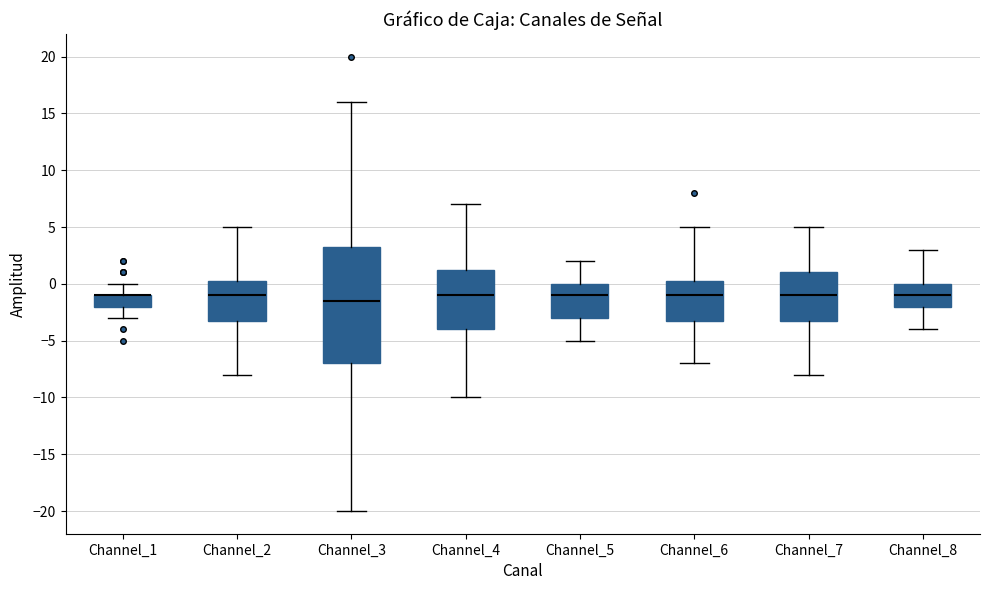

Reading left to right, read every box against the y-axis: the position of its median line, the range the box covers, and the ends of its whiskers. The values are not printed on the chart, so give them approximately, as read against the axis.

Channel_1: median -1.0 (drawn on the box's upper edge), box -2.0 to -1.0, whiskers -3.0 to 0.0
Channel_2: median -1.0, box -3.0 to 0.5, whiskers -8.0 to 5.0
Channel_3: median -1.5, box -7.0 to 3.5, whiskers -20.0 to 16.0
Channel_4: median -1.0, box -4.0 to 1.5, whiskers -10.0 to 7.0
Channel_5: median -1.0, box -3.0 to 0.0, whiskers -5.0 to 2.0
Channel_6: median -1.0, box -3.0 to 0.5, whiskers -7.0 to 5.0
Channel_7: median -1.0, box -3.0 to 1.0, whiskers -8.0 to 5.0
Channel_8: median -1.0, box -2.0 to 0.0, whiskers -4.0 to 3.0